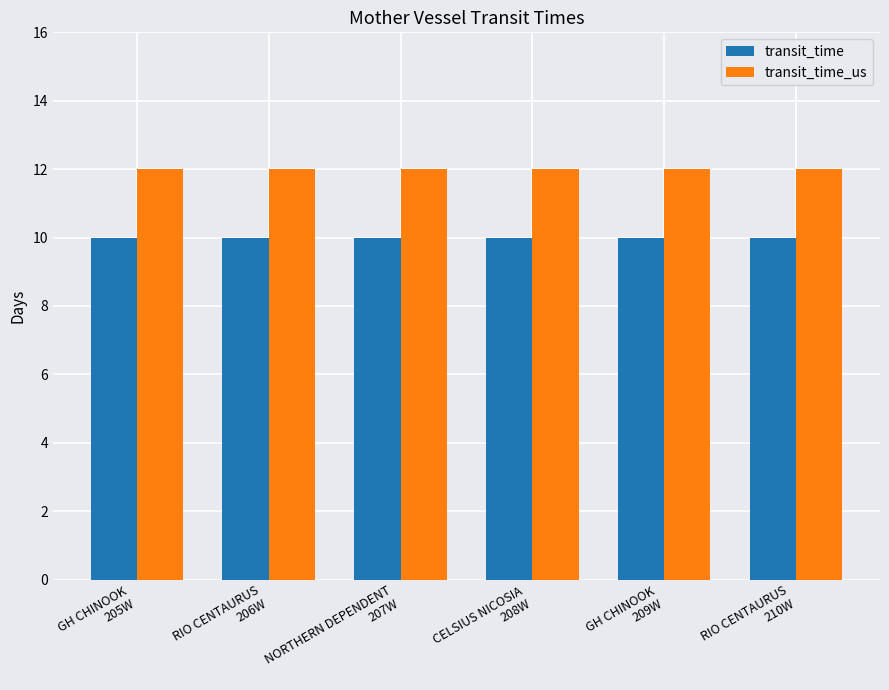

What is the value of the transit_time bar at the 5th from the left?

10